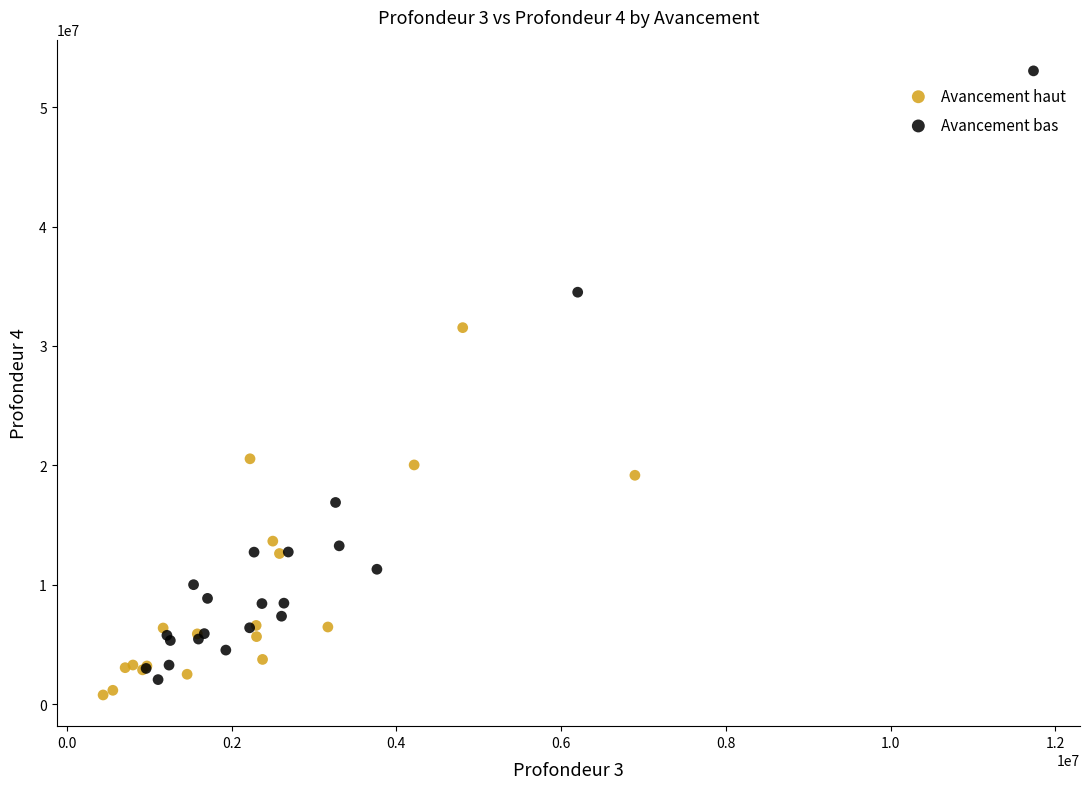

Which series reaches the minimum Y coordinate?

Avancement haut